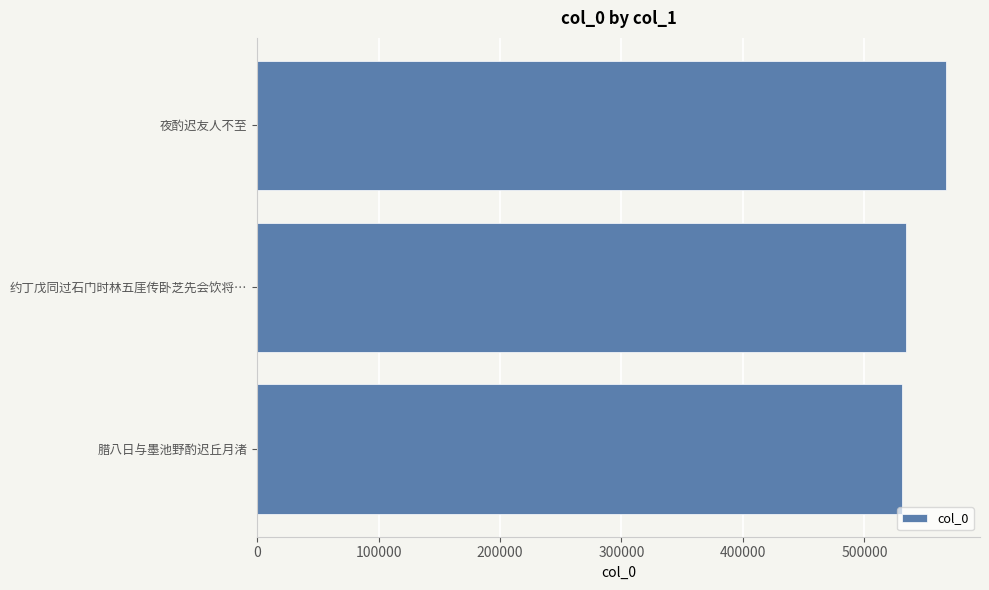

Approximately how many times larger is the value at 腊八日与墨池野酌迟丘月渚 compared to 夜酌迟友人不至?

0.9